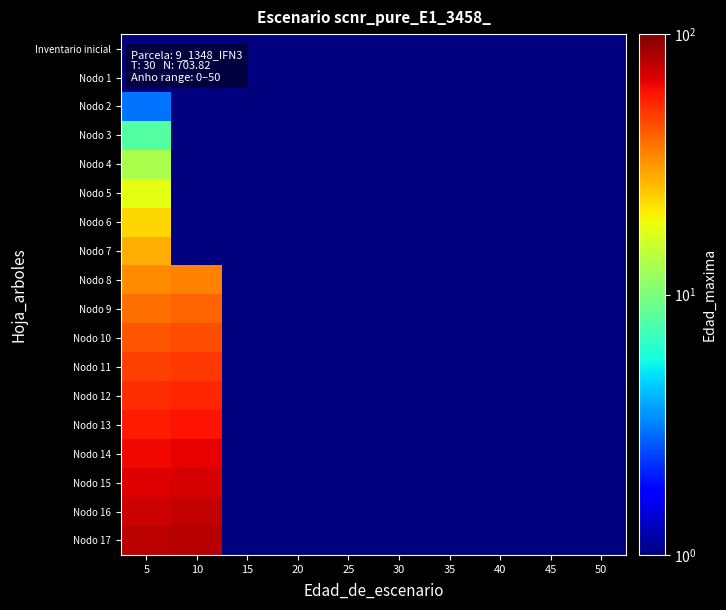

Which series has the largest range (max minus min)?

Nodo 17